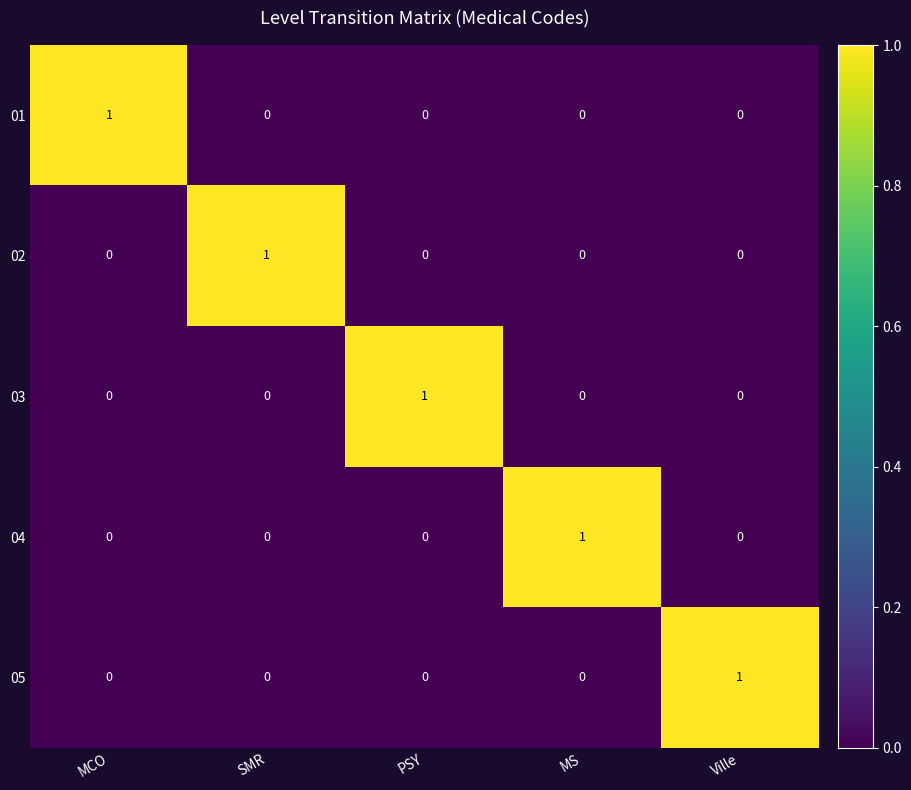

The value of 04 at MCO is 0. True or false?

True